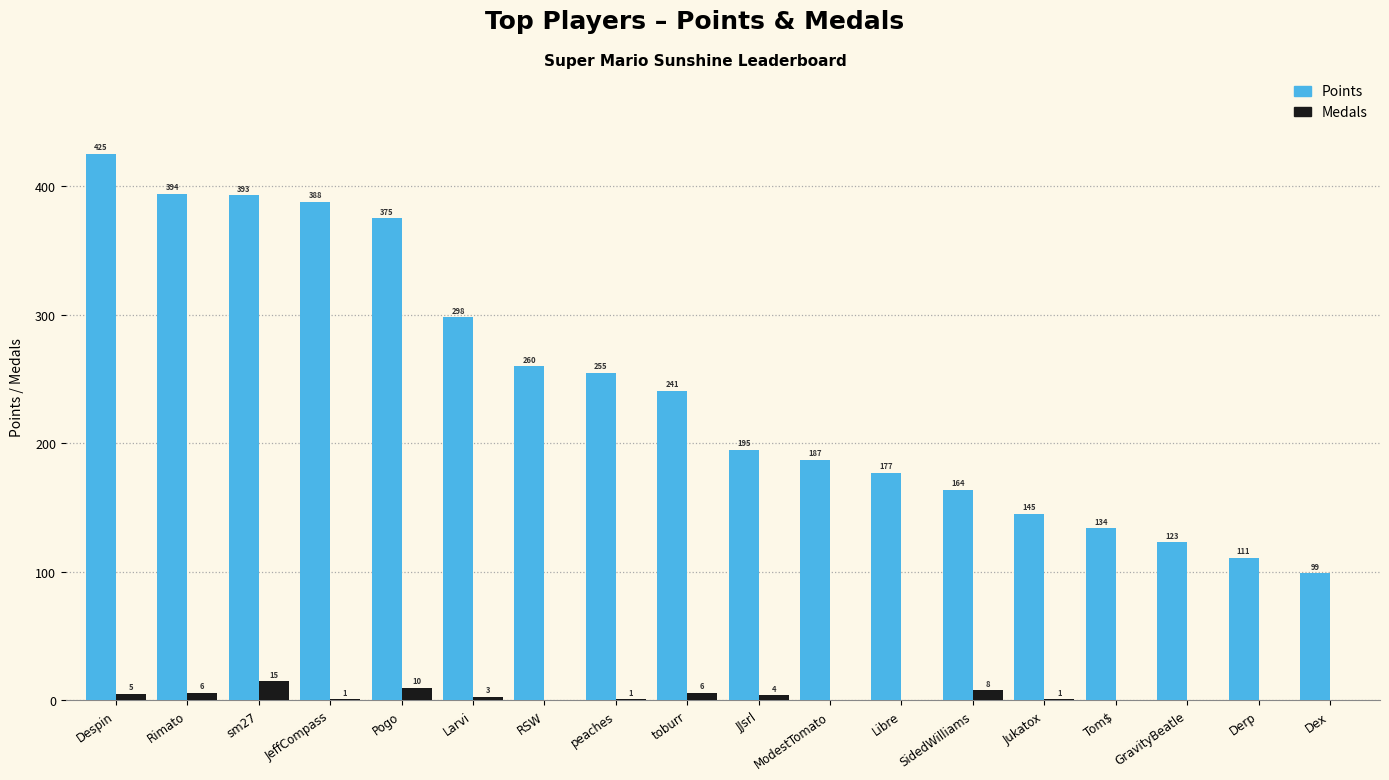

Which series changed the most between sm27 and JeffCompass?

Medals